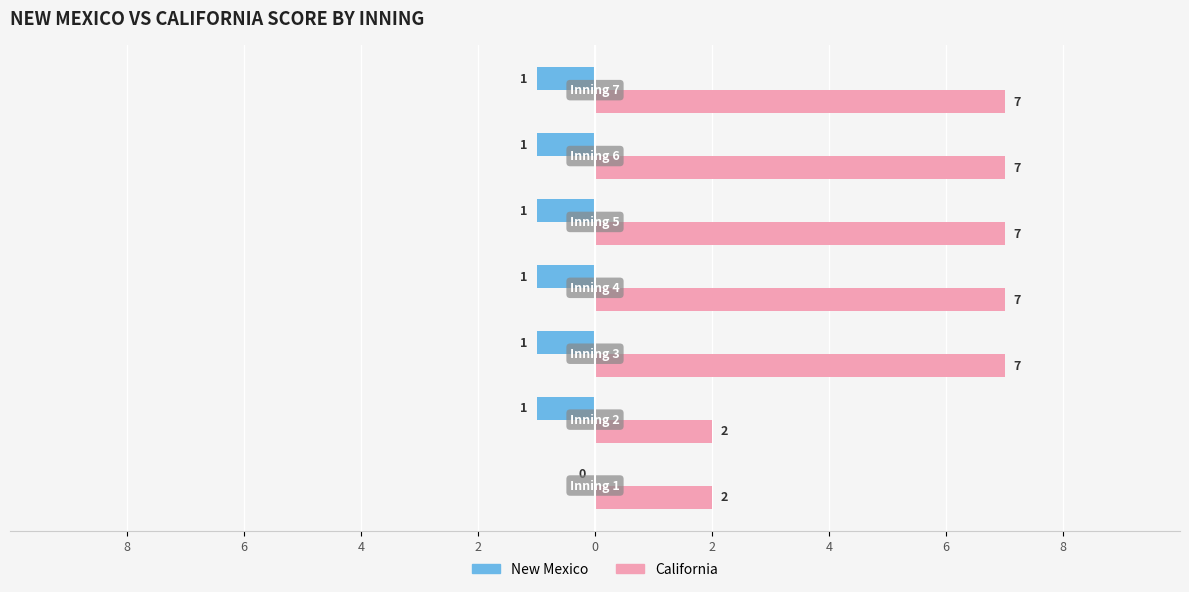

What are all the series names shown in the legend?

New Mexico, California